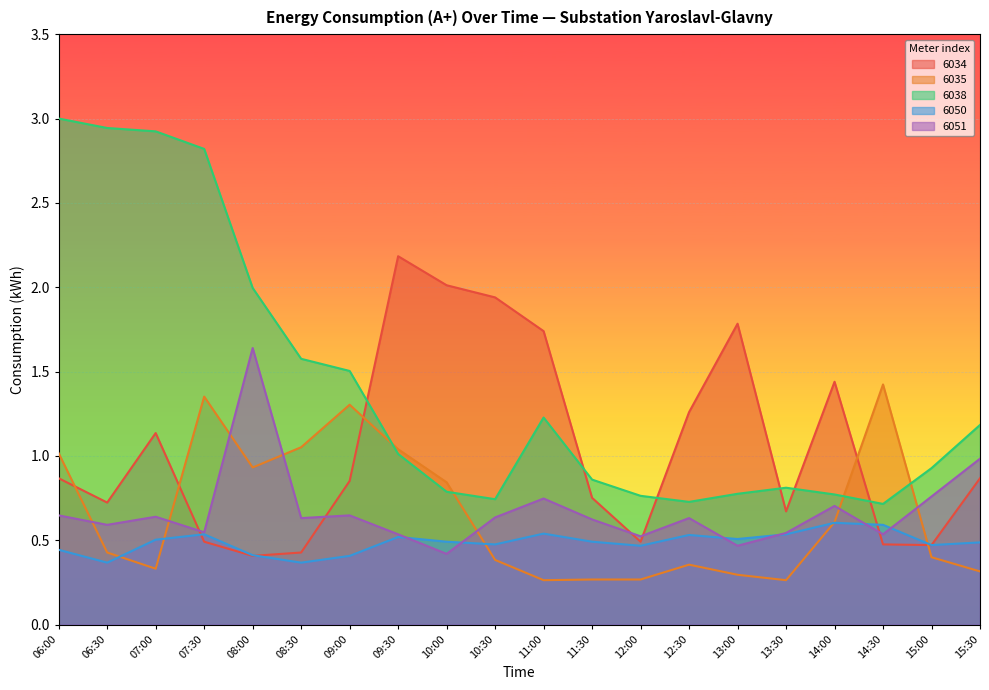

What is the sum of the 6050 values at 09:00 and 15:00?

0.9